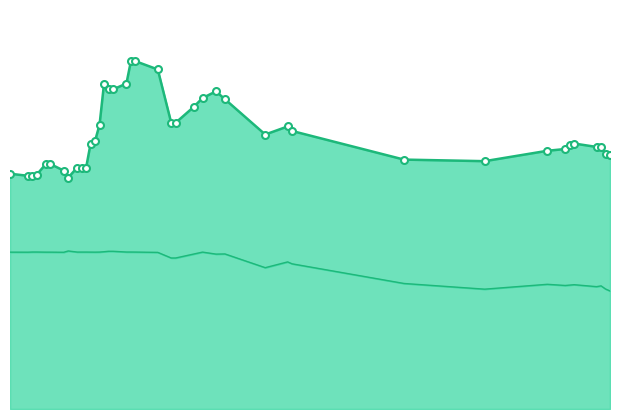

In Colombia 15Y line, how many points are higher than both neighbors (excluding endpoints)?

4